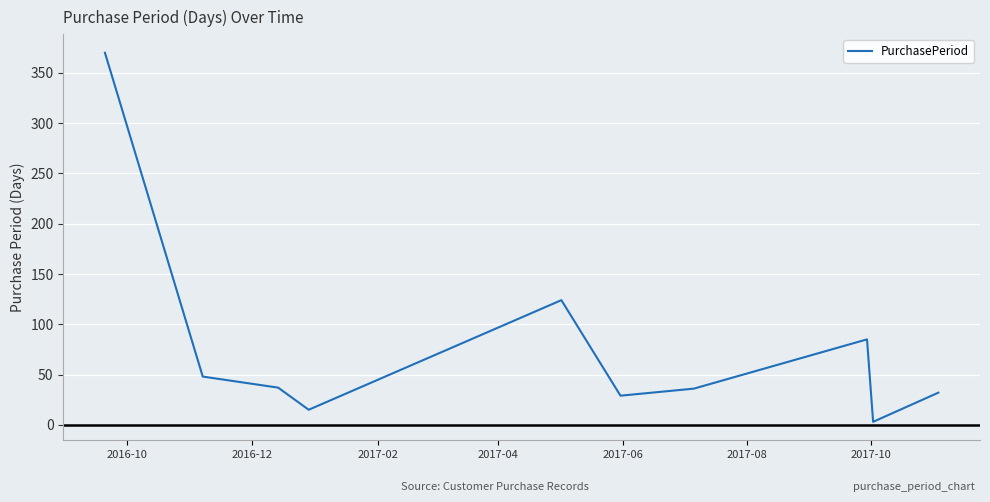

What is the maximum value shown in the chart?

370